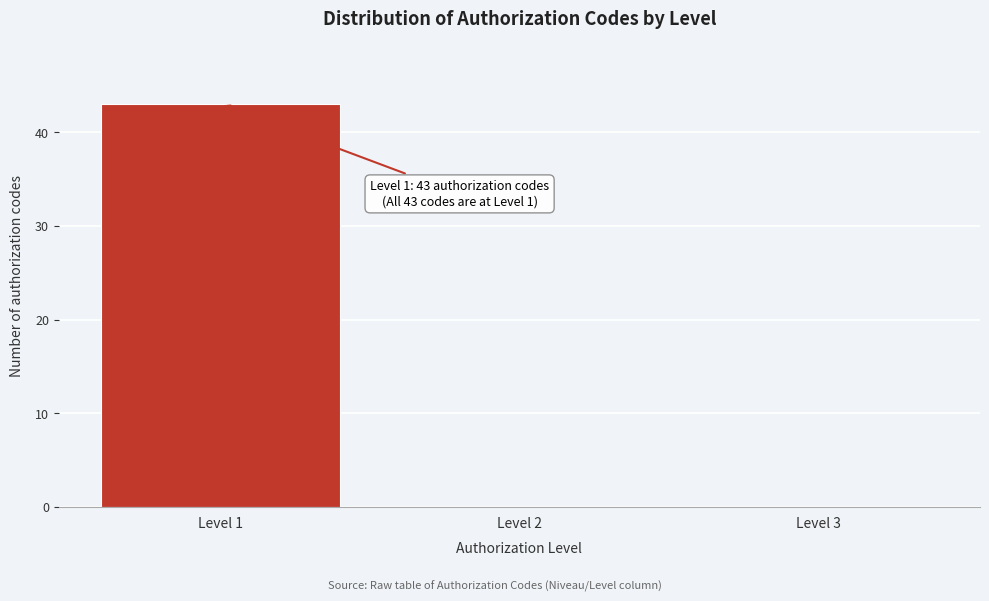

Which range on the x-axis has the tallest bar?

0.5 to 1.5